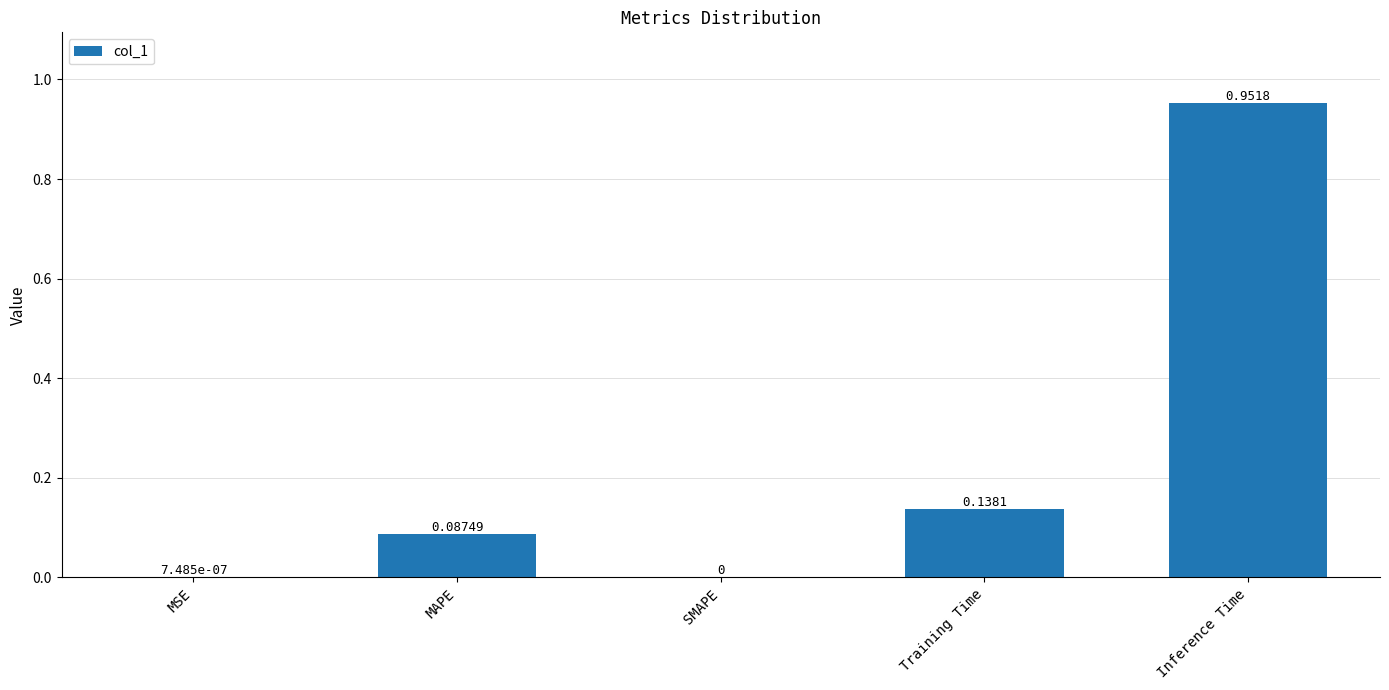

What is the change in value from MAPE to Inference Time?

+0.9